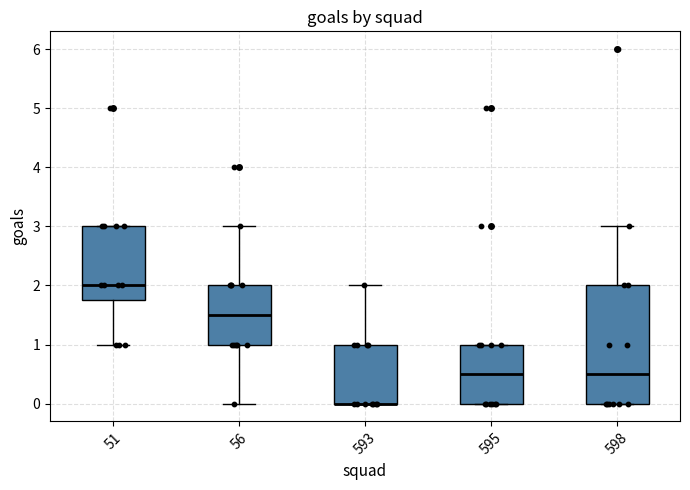

Which box is the tallest, from its lower edge to its upper edge?

598